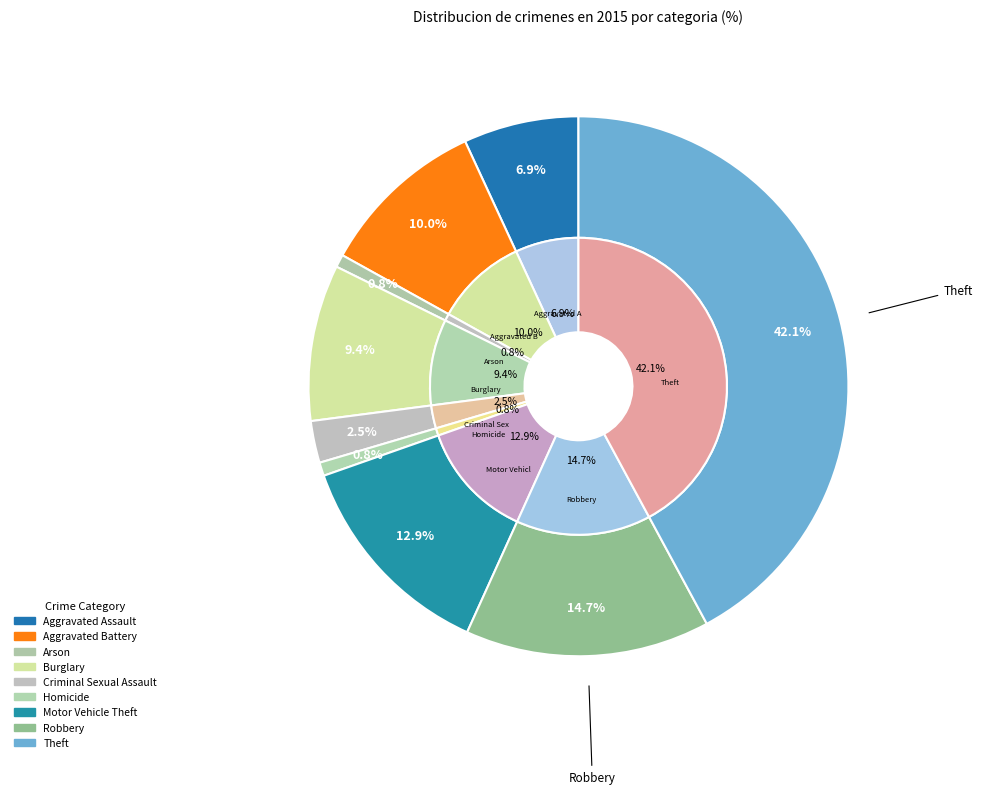

Count the number of slices in the pie.

9